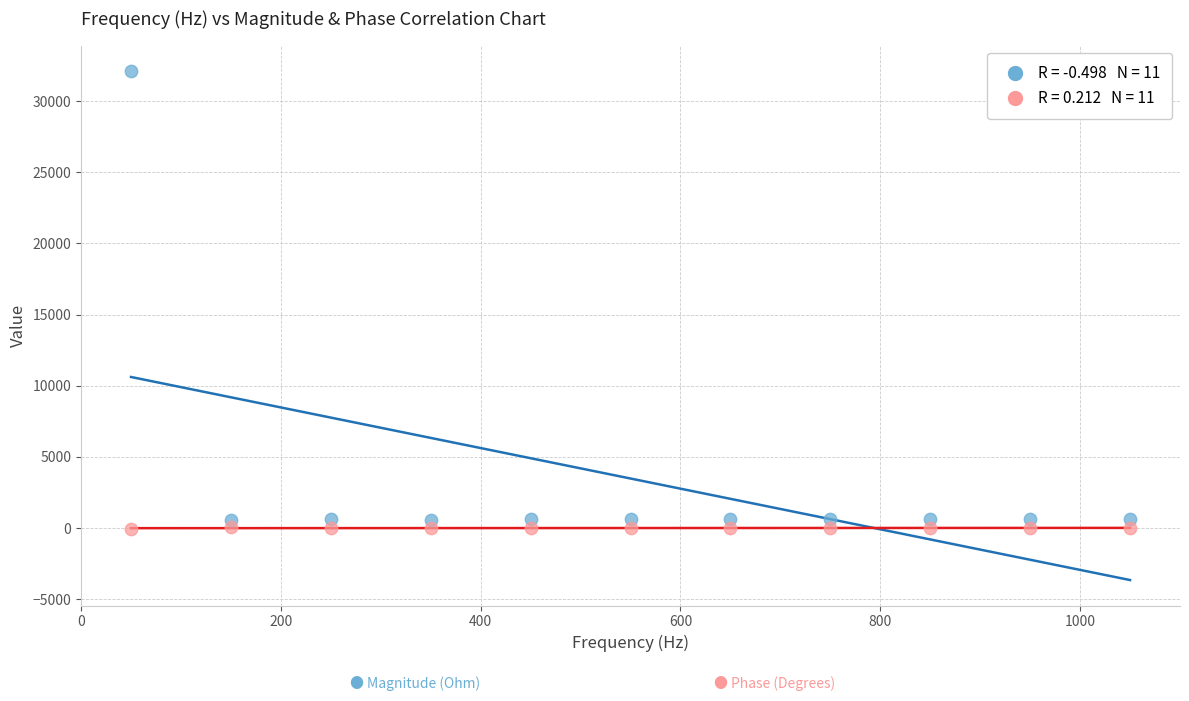

Across all data points, what is the range of X values (max minus min)?

1000.0